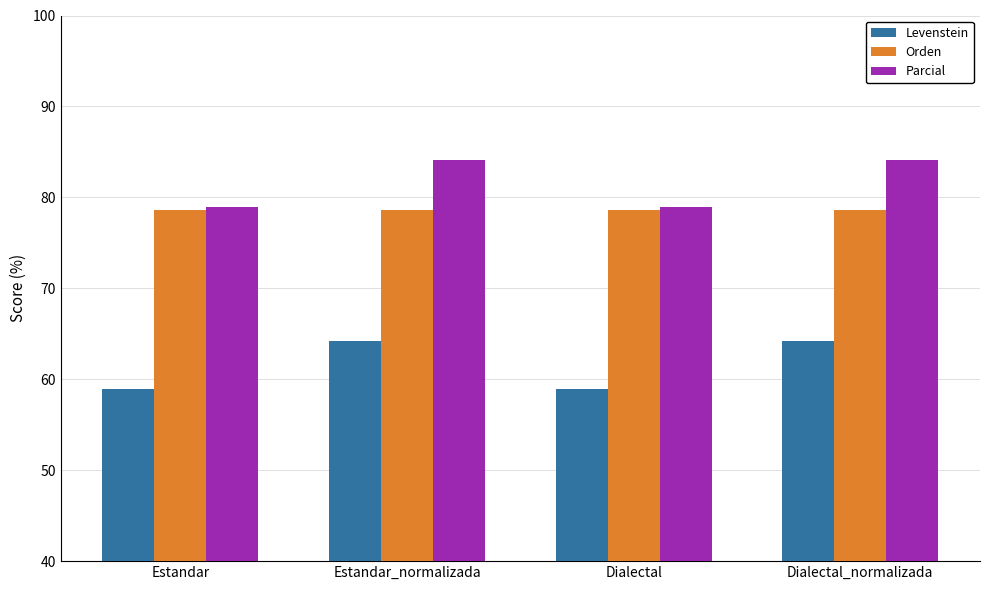

How many data points does each series have?

4